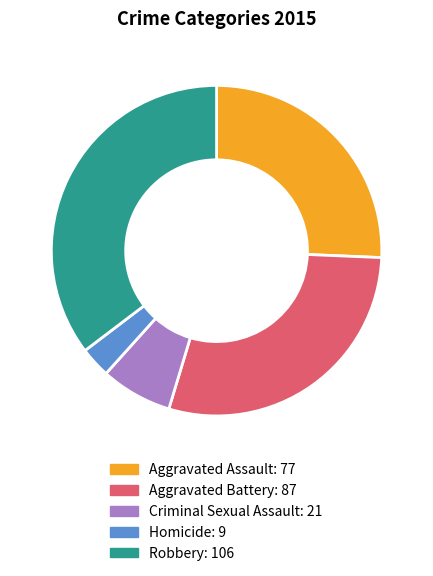

Approximately how many times larger is the value at Robbery compared to Homicide?

11.8